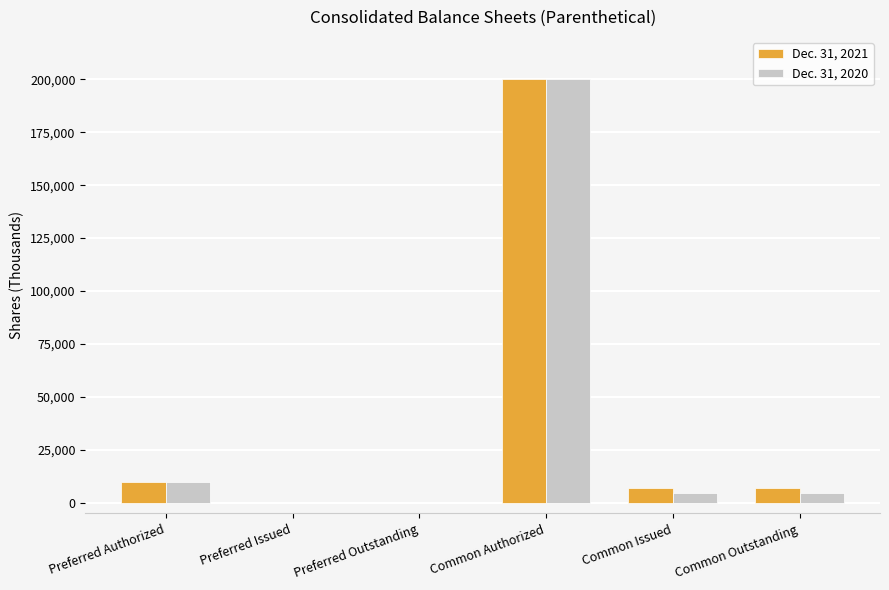

How many groups of bars are there?

6